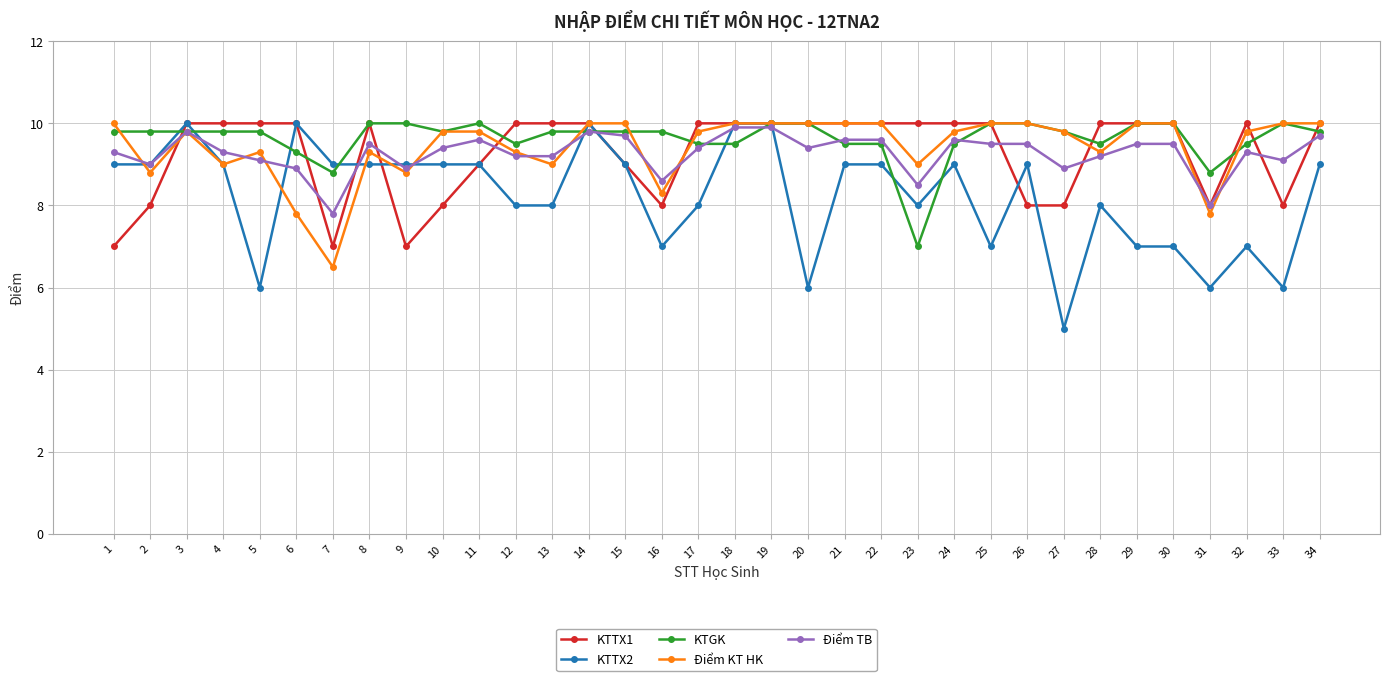

Count the KTTX1 values in the range 8 to 10.

31